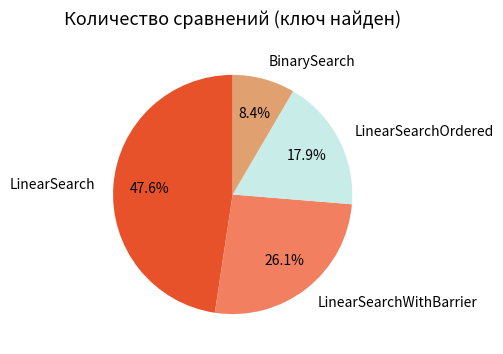

Is it true that BinarySearch is 8% of the pie?

True